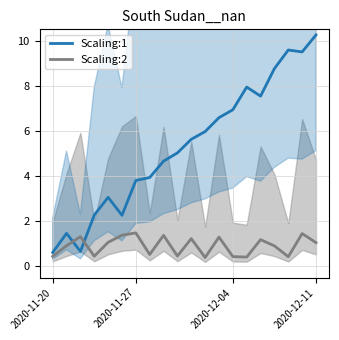

Which series changed the most between 4 and 5?

Scaling:1